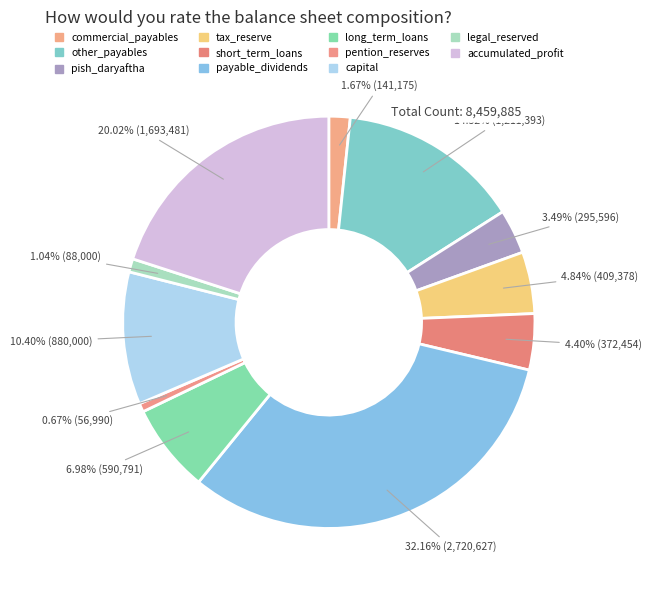

Count the number of slices in the pie.

11